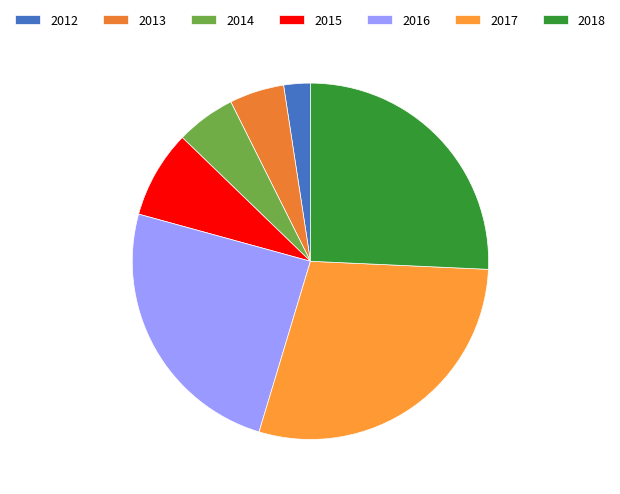

Is it true that 2016 is 25% of the pie?

True